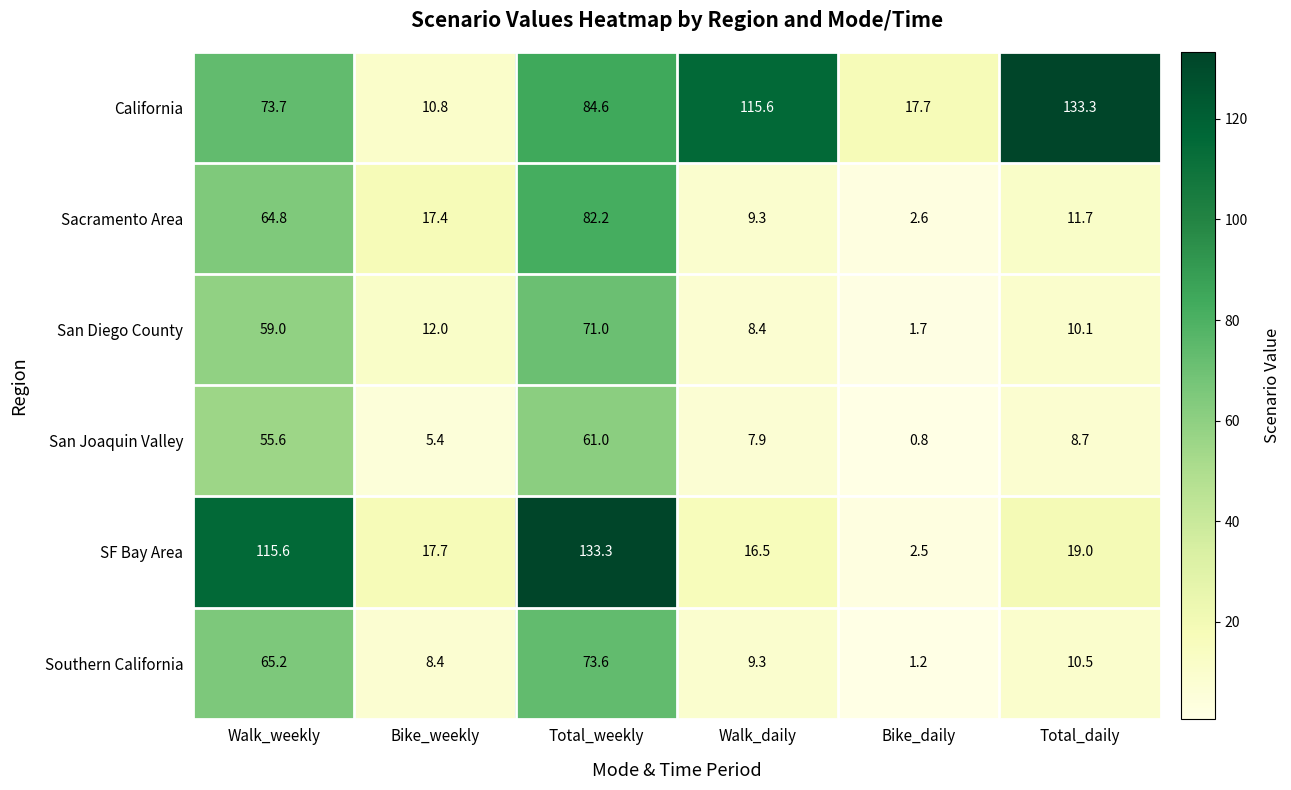

What is the spread (max minus min) of values at Total_daily?

124.6